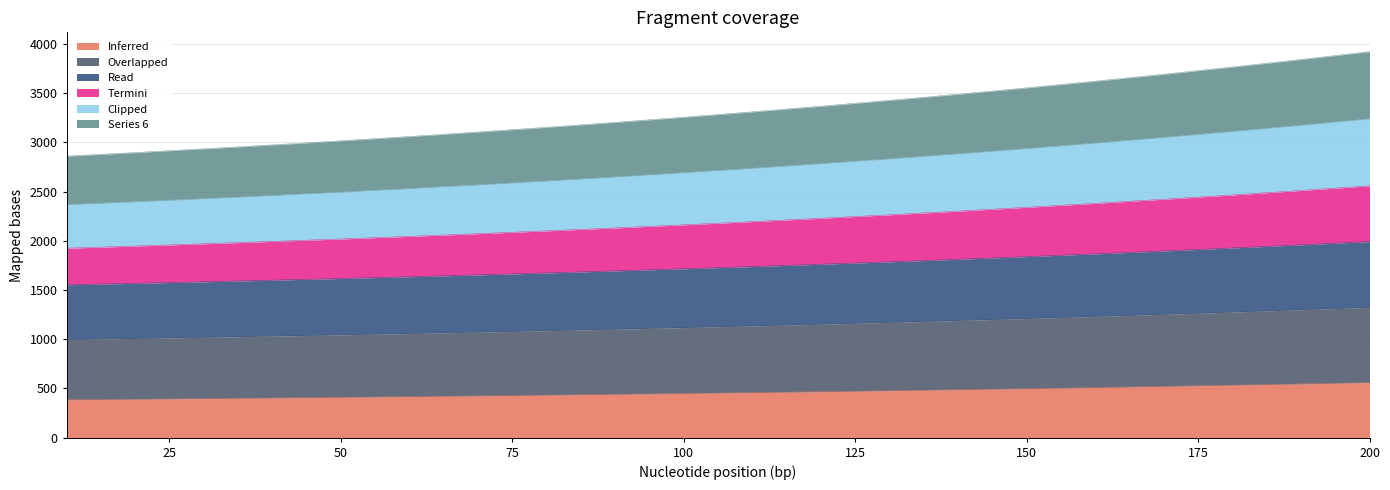

What is the highest value of the Inferred series?

559.4